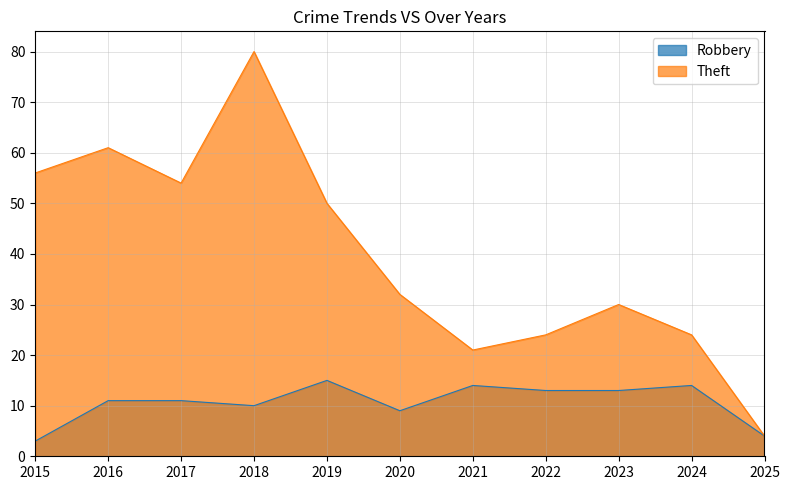

List the series in order of their peak value, highest first.

Theft, Robbery